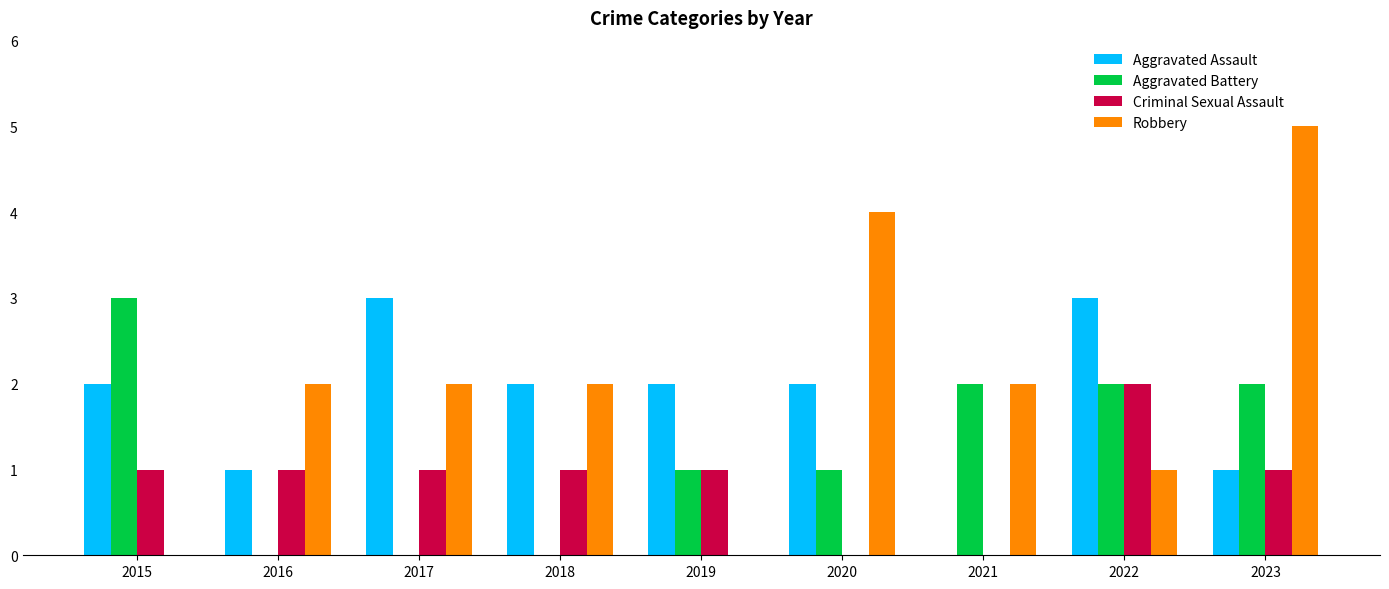

Reading left to right, what are all the values shown in this chart?

Aggravated Assault: 2015=2	2016=1	2017=3	2018=2	2019=2	2020=2	2021=0	2022=3	2023=1
Aggravated Battery: 2015=3	2016=0	2017=0	2018=0	2019=1	2020=1	2021=2	2022=2	2023=2
Criminal Sexual Assault: 2015=1	2016=1	2017=1	2018=1	2019=1	2020=0	2021=0	2022=2	2023=1
Robbery: 2015=0	2016=2	2017=2	2018=2	2019=0	2020=4	2021=2	2022=1	2023=5